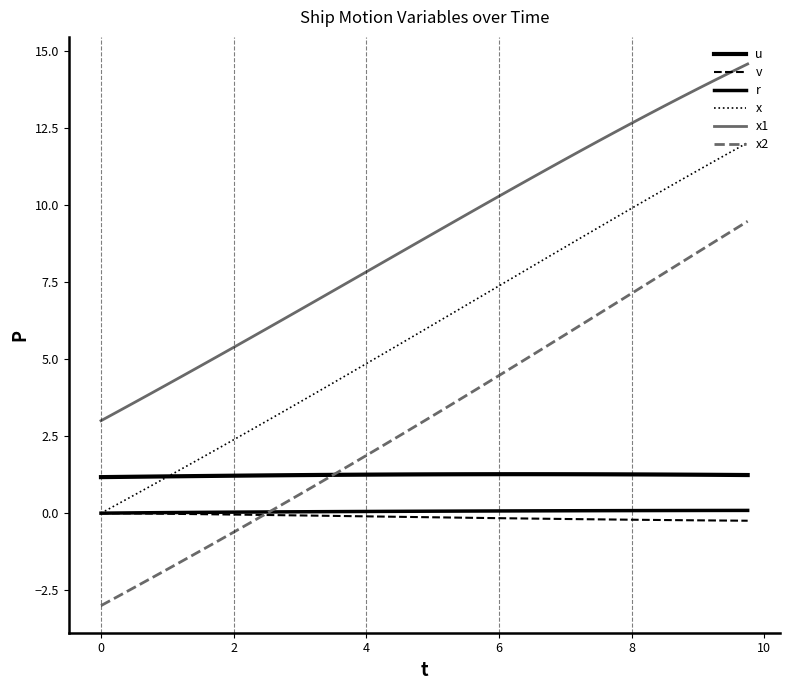

Reading left to right, list all the values displayed in this chart.

u: 1.2	1.2	1.2	1.2	1.2	1.2	1.2	1.2	1.2	1.2	1.2	1.2	1.2	1.2	1.2	1.2	1.3	1.3	1.3	1.3	1.3	1.3	1.3	1.3	1.3	1.3	1.3	1.3	1.3	1.3	1.3	1.3	1.3	1.3	1.3	1.3	1.2	1.2	1.2	1.2
v: 0.0	-0.0	-0.0	-0.0	-0.0	-0.0	-0.0	-0.0	-0.0	-0.1	-0.1	-0.1	-0.1	-0.1	-0.1	-0.1	-0.1	-0.1	-0.1	-0.1	-0.1	-0.1	-0.1	-0.2	-0.2	-0.2	-0.2	-0.2	-0.2	-0.2	-0.2	-0.2	-0.2	-0.2	-0.2	-0.2	-0.2	-0.2	-0.2	-0.2
r: 0.0	0.0	0.0	0.0	0.0	0.0	0.0	0.0	0.0	0.0	0.0	0.0	0.0	0.0	0.1	0.1	0.1	0.1	0.1	0.1	0.1	0.1	0.1	0.1	0.1	0.1	0.1	0.1	0.1	0.1	0.1	0.1	0.1	0.1	0.1	0.1	0.1	0.1	0.1	0.1
x: 0.0	0.3	0.6	0.9	1.2	1.5	1.8	2.1	2.4	2.7	3.0	3.3	3.6	3.9	4.2	4.5	4.9	5.2	5.5	5.8	6.1	6.4	6.7	7.1	7.4	7.7	8.0	8.3	8.6	9.0	9.3	9.6	9.9	10.2	10.5	10.8	11.1	11.4	11.7	12.0
x1: 3.0	3.3	3.6	3.9	4.2	4.5	4.8	5.1	5.4	5.7	6.0	6.3	6.6	6.9	7.2	7.5	7.8	8.1	8.4	8.8	9.1	9.4	9.7	10.0	10.3	10.6	10.9	11.2	11.5	11.8	12.1	12.4	12.7	12.9	13.2	13.5	13.8	14.0	14.3	14.6
x2: -3.0	-2.7	-2.4	-2.1	-1.8	-1.5	-1.2	-0.9	-0.6	-0.3	-0.0	0.3	0.6	0.9	1.2	1.6	1.9	2.2	2.5	2.8	3.2	3.5	3.8	4.1	4.5	4.8	5.1	5.5	5.8	6.1	6.5	6.8	7.1	7.5	7.8	8.1	8.5	8.8	9.1	9.5